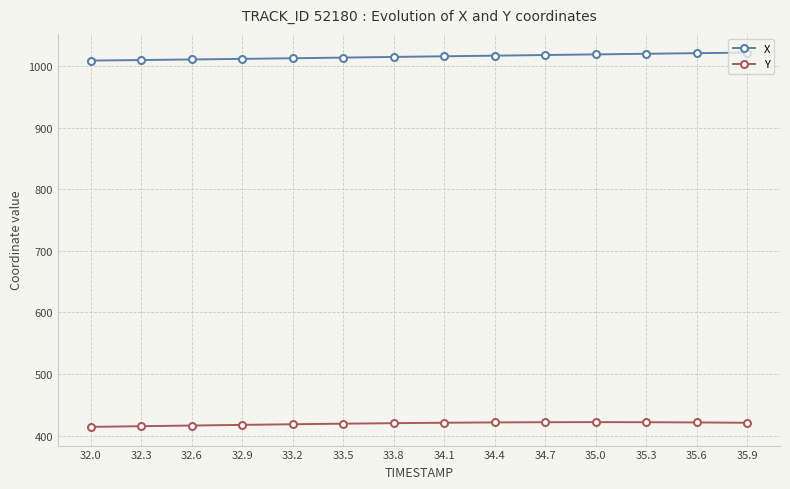

Rank the series by their maximum value, from highest to lowest.

X, Y